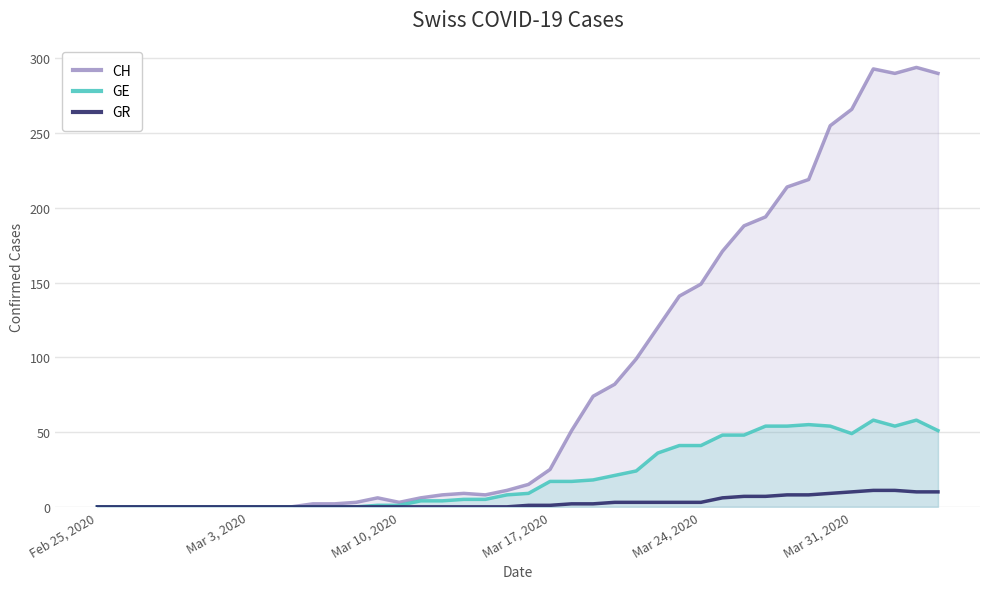

What is the difference between the second highest and minimum values in the GE series?

58